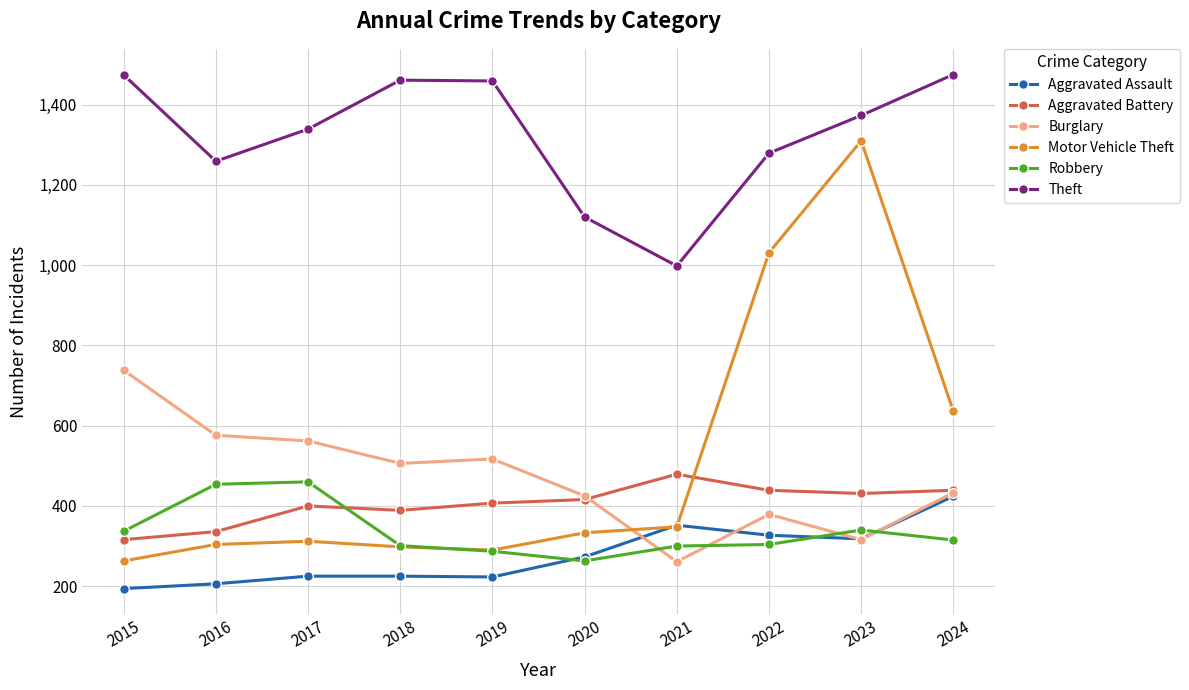

How many interior local peaks does the Motor Vehicle Theft series have?

2